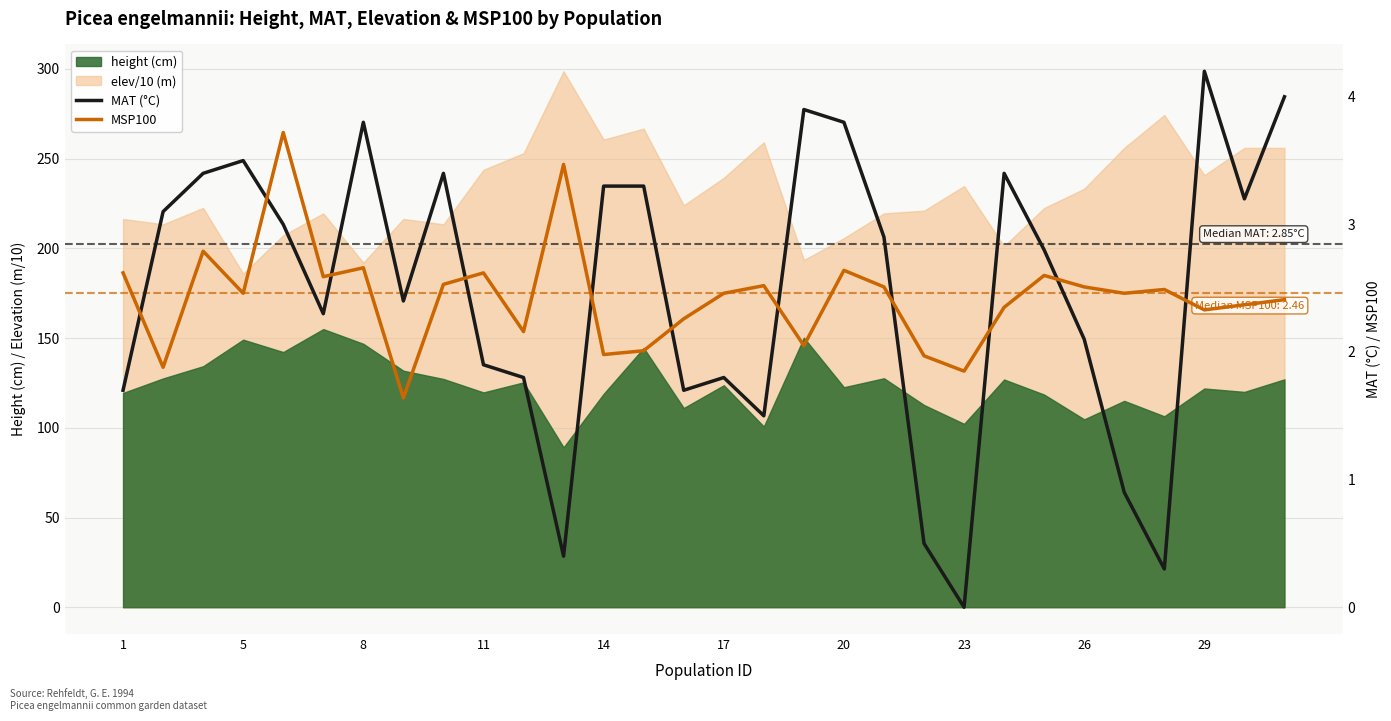

How many lines are shown in the chart?

2